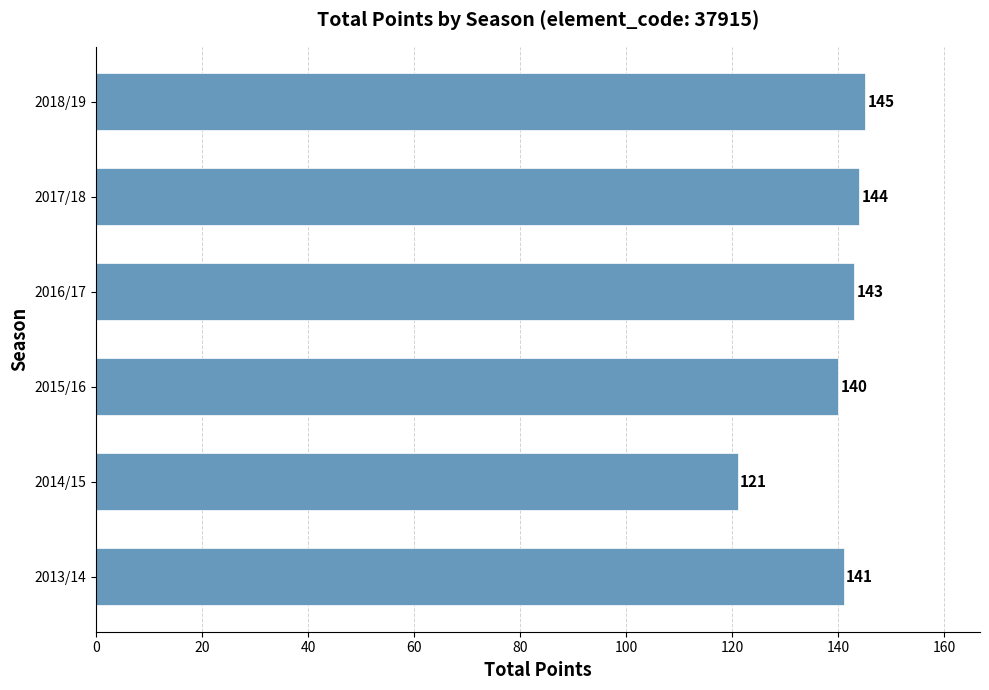

What is the difference between the maximum and second lowest values?

5